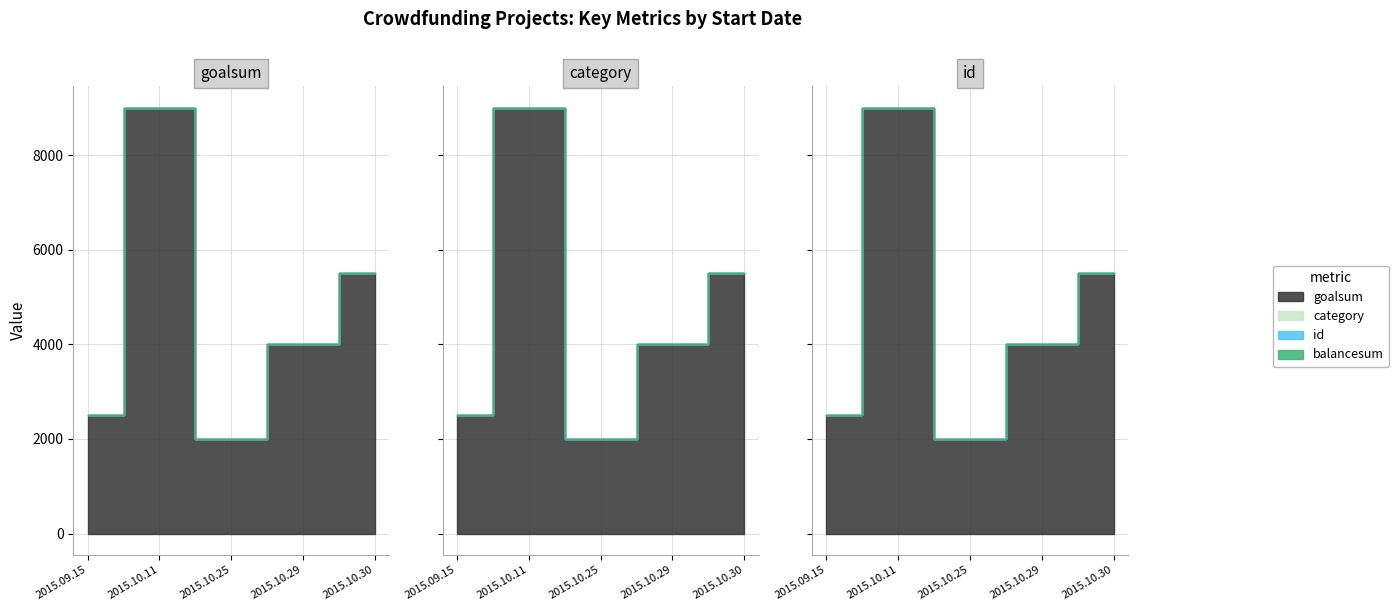

The value of goalsum at 2015.09.15 is 3926. True or false?

False